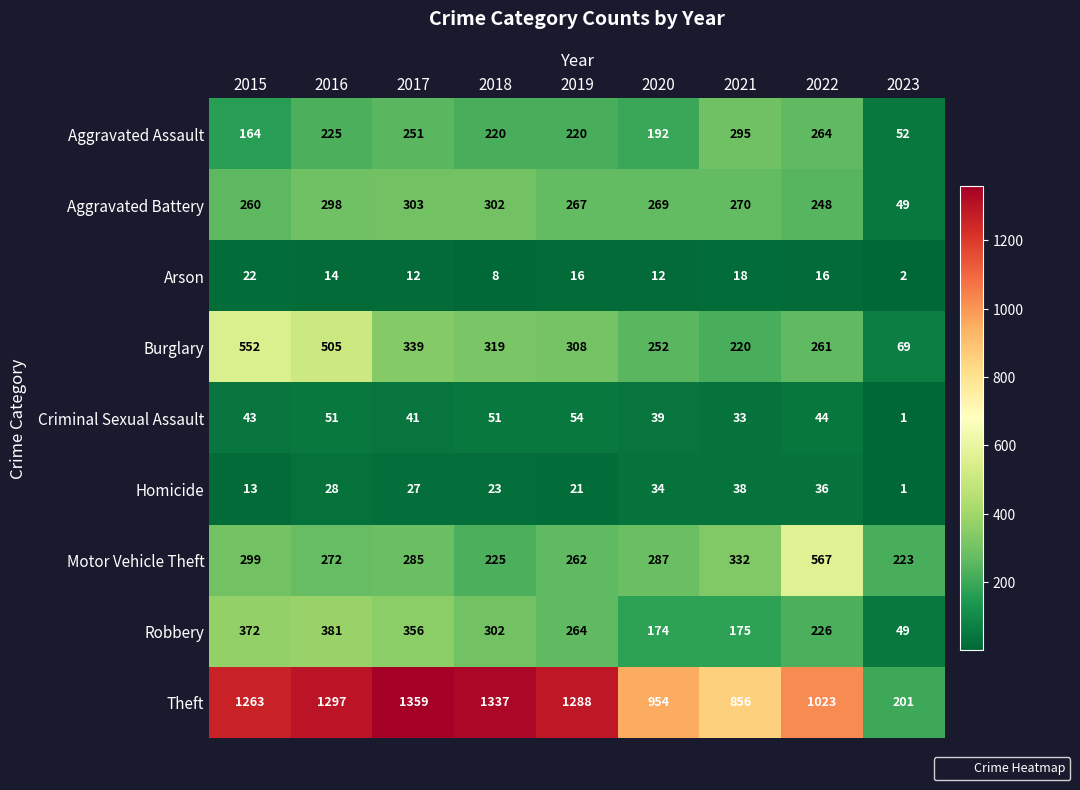

How many distinct data groups are displayed?

9